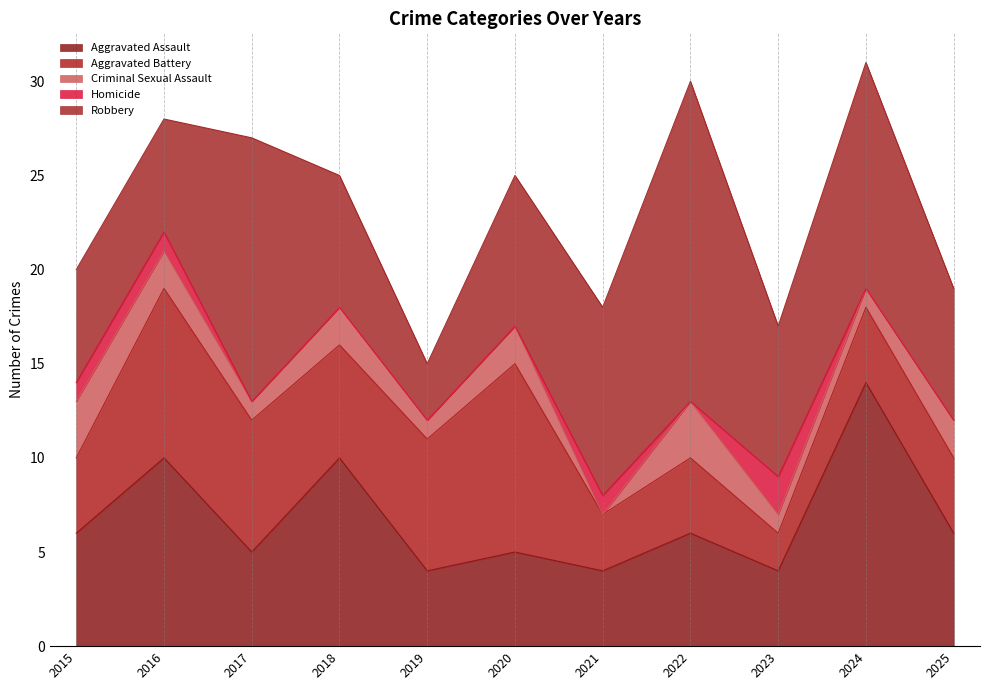

What is the difference between the second highest and second lowest values in the Aggravated Battery series?

6